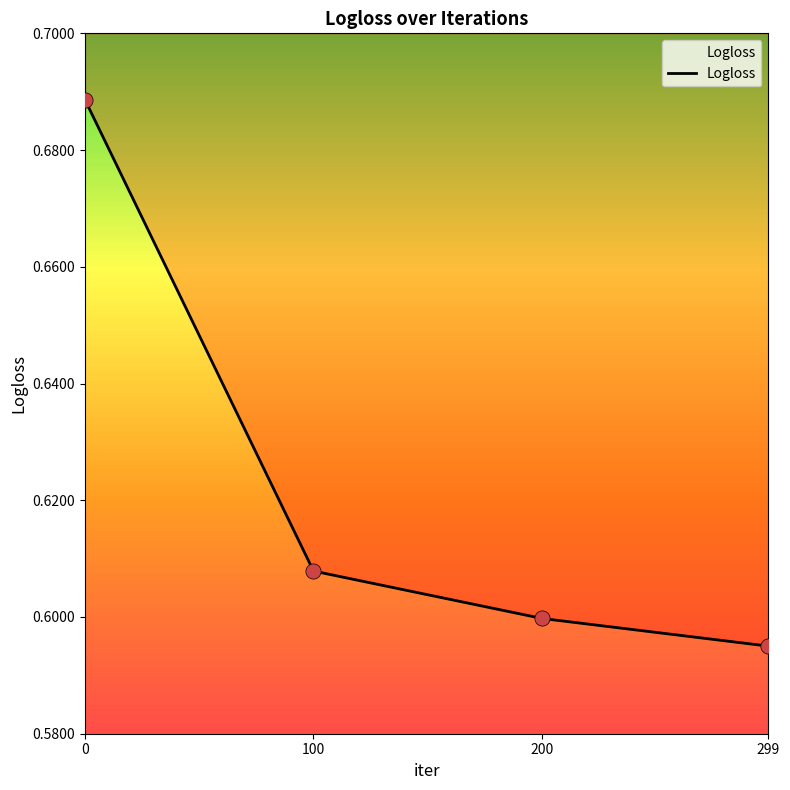

What is the change in value from 0 to 200?

-0.1